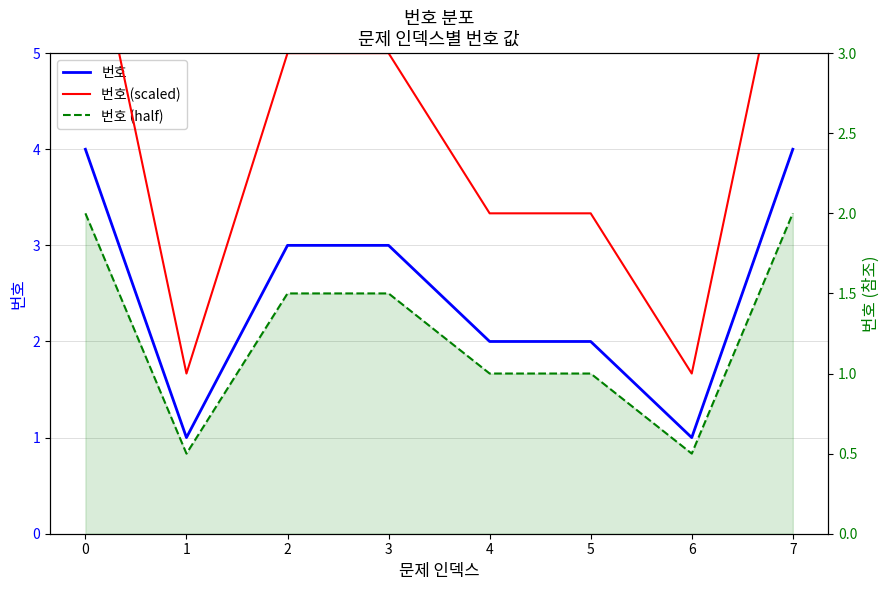

At which label does 번호 (scaled) reach its minimum?

1